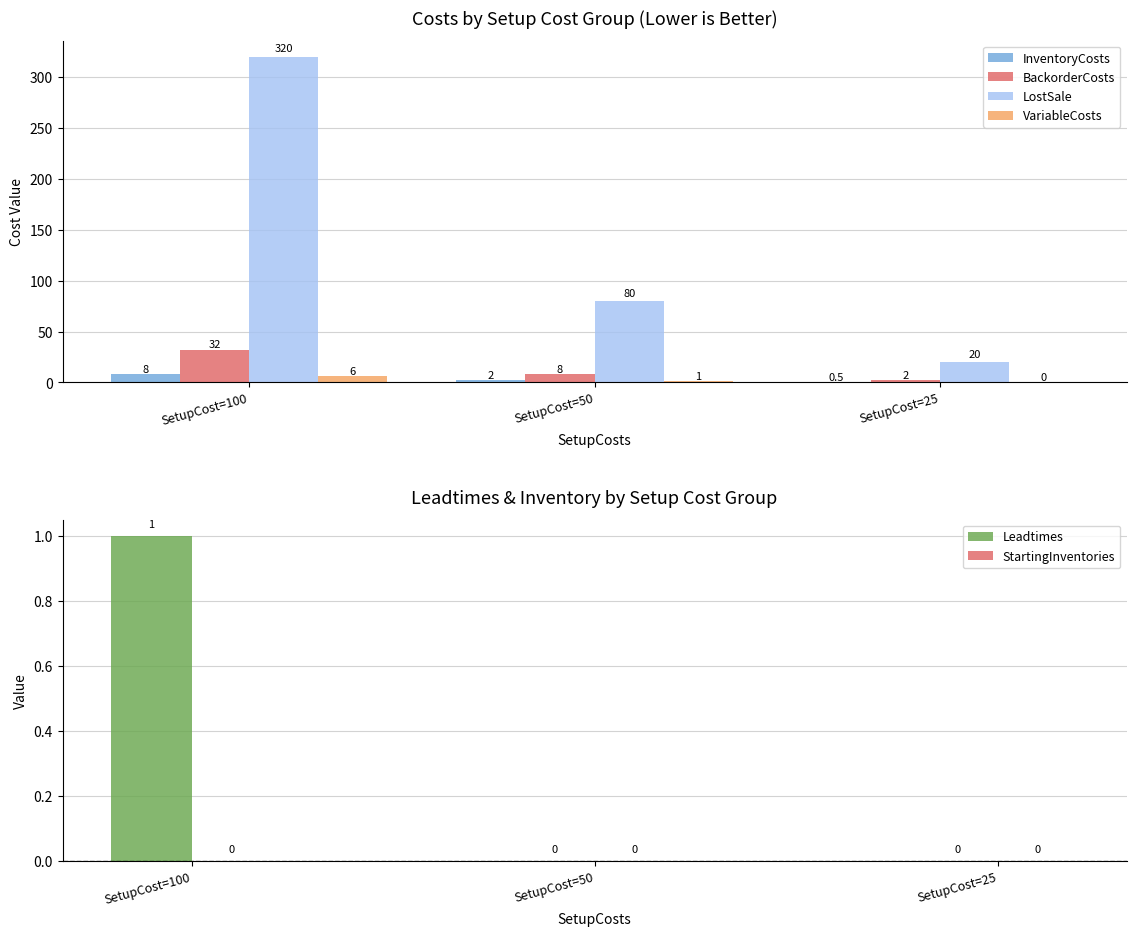

Which series changed the most between SetupCost=50 and SetupCost=25?

LostSale